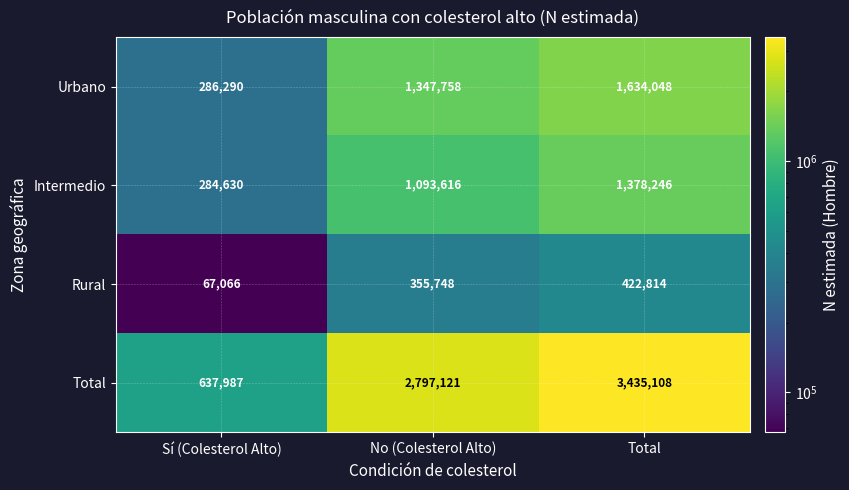

Count the Rural values in the range 67066 to 422814.

3